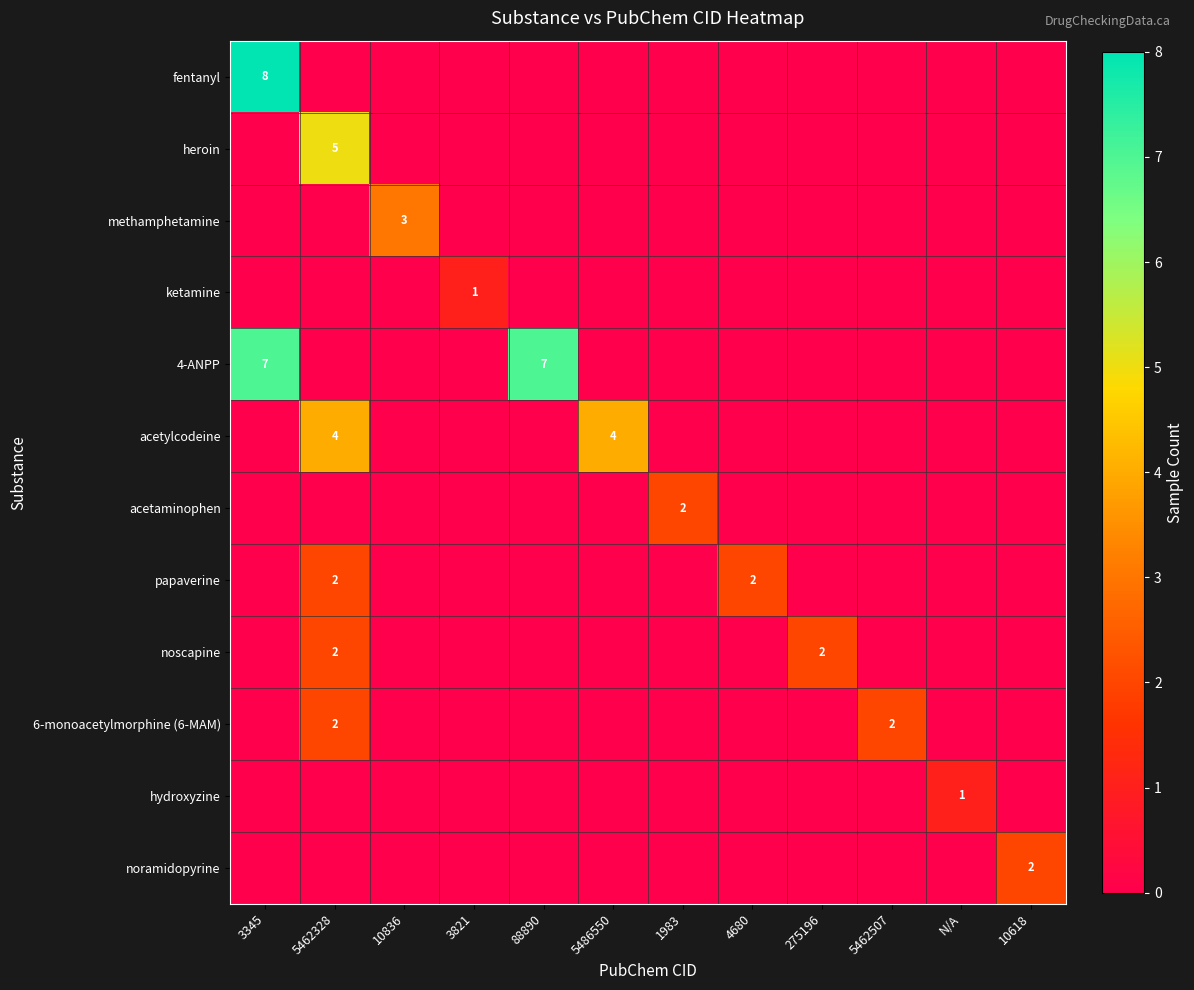

Which series has the largest range (max minus min)?

fentanyl